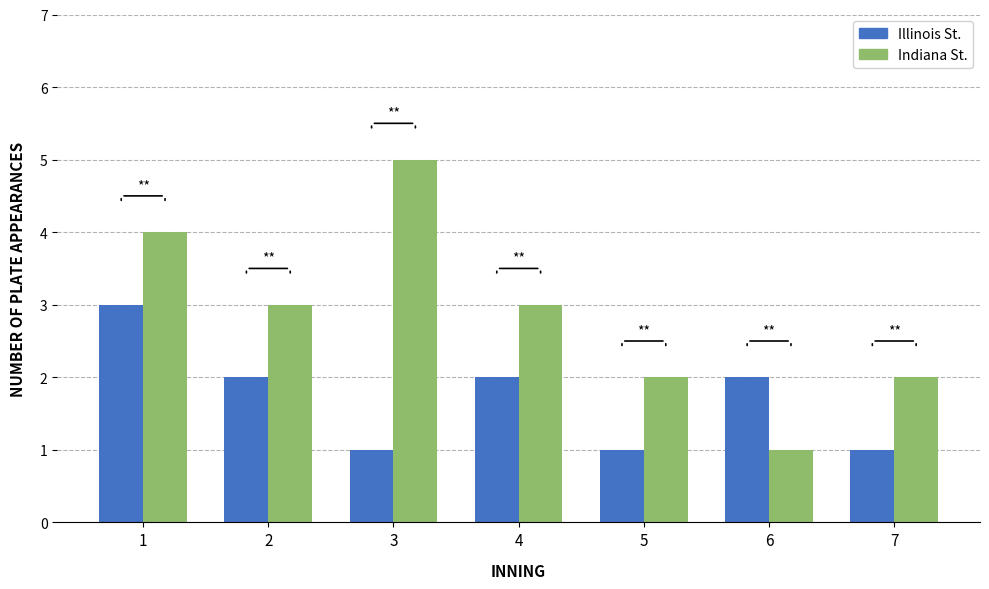

What is the sum of all Indiana St. values?

20